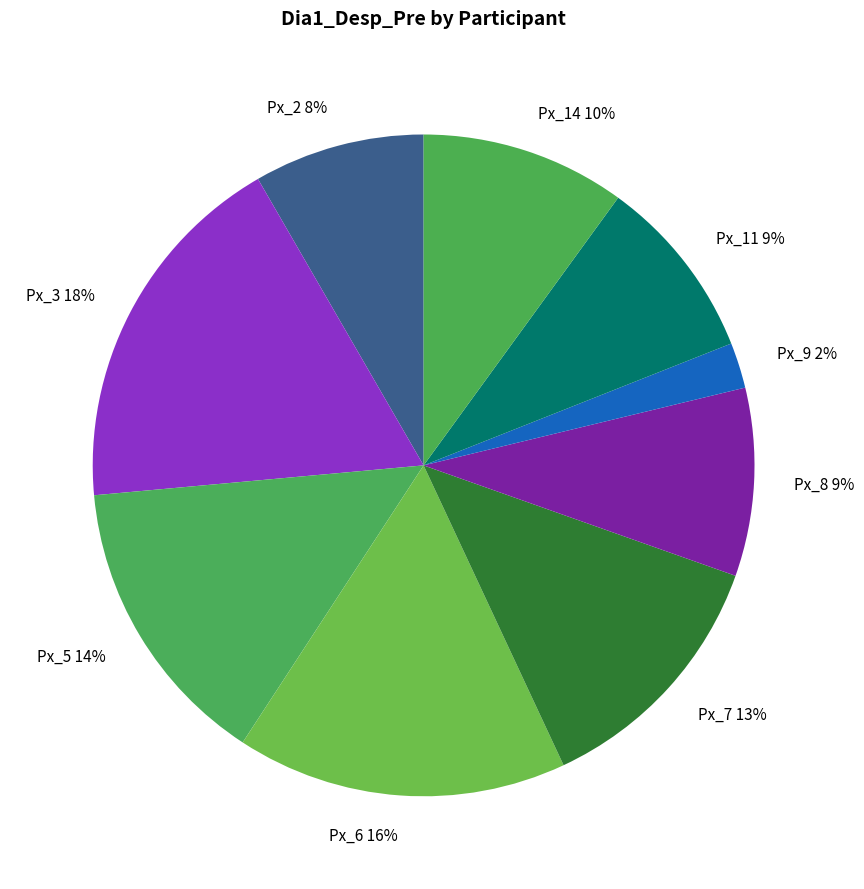

True or false: Px_5 accounts for 21% of the total.

False